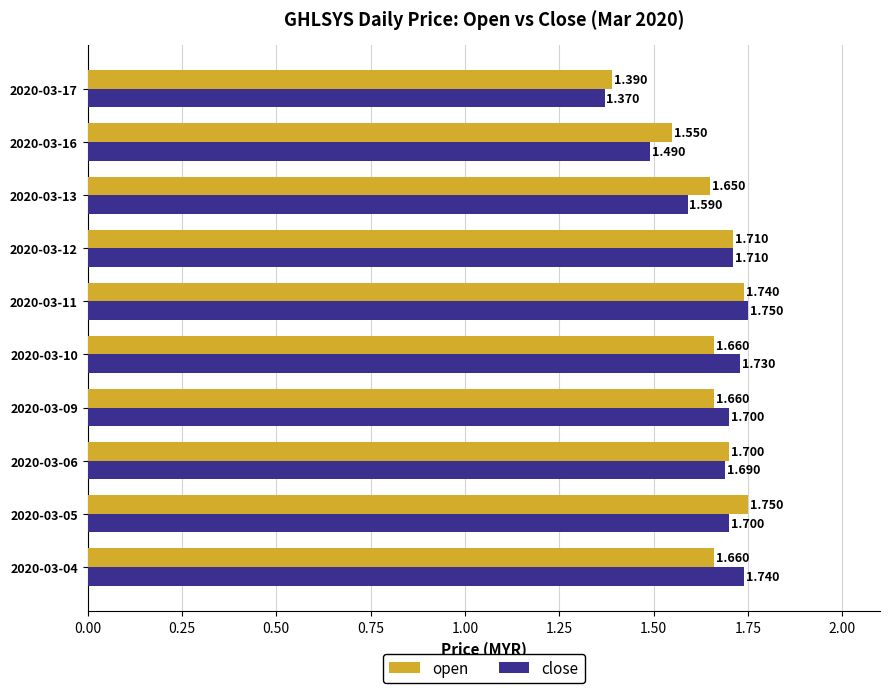

What is the sum of all open values?

16.5